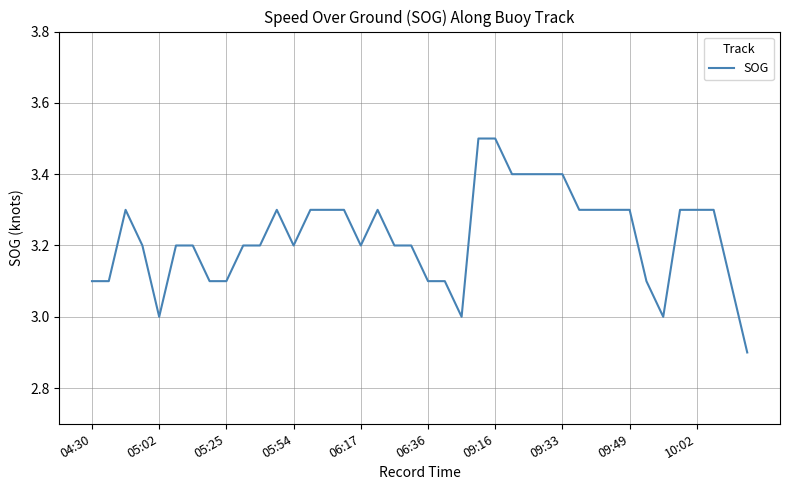

What is the minimum value shown in the chart?

2.9